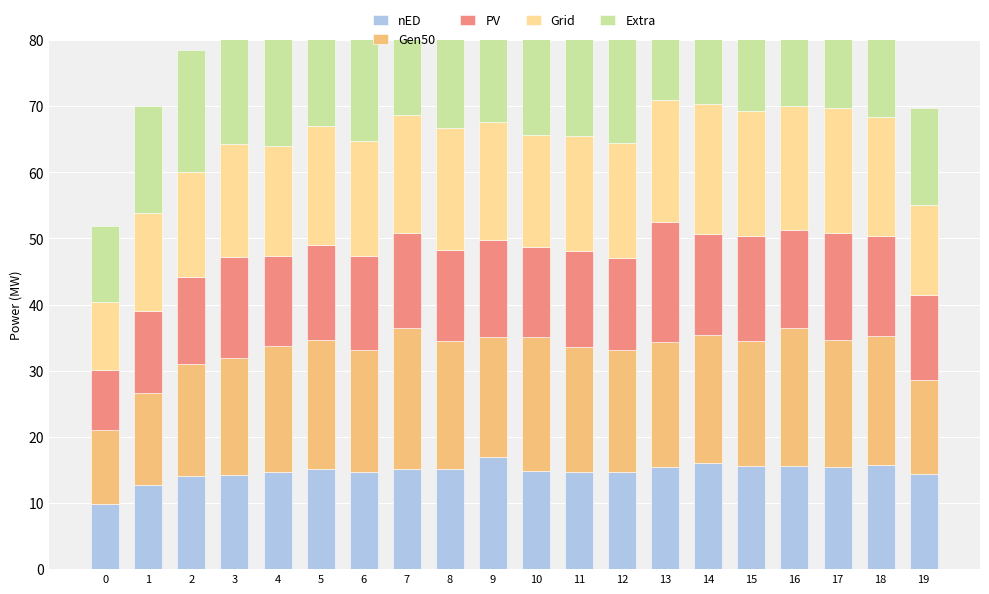

Is the value of nED at 1 greater than the value of PV at 12?

No